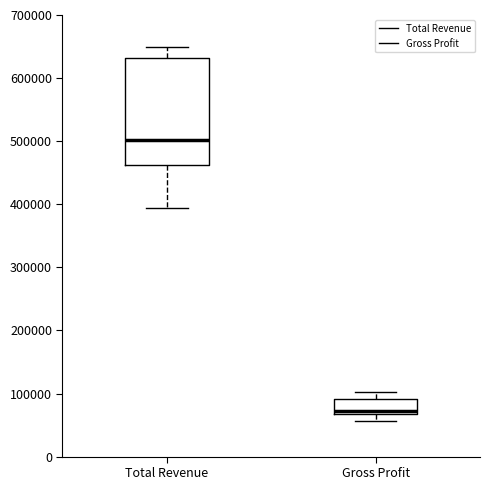

Reading left to right, read every box against the y-axis: the position of its median line, the range the box covers, and the ends of its whiskers. The values are not printed on the chart, so give them approximately, as read against the axis.

Total Revenue: median 500000, box 460000 to 630000, whiskers 390000 to 650000
Gross Profit: median 70000 (just above the box's lower edge), box 70000 to 90000, whiskers 60000 to 100000